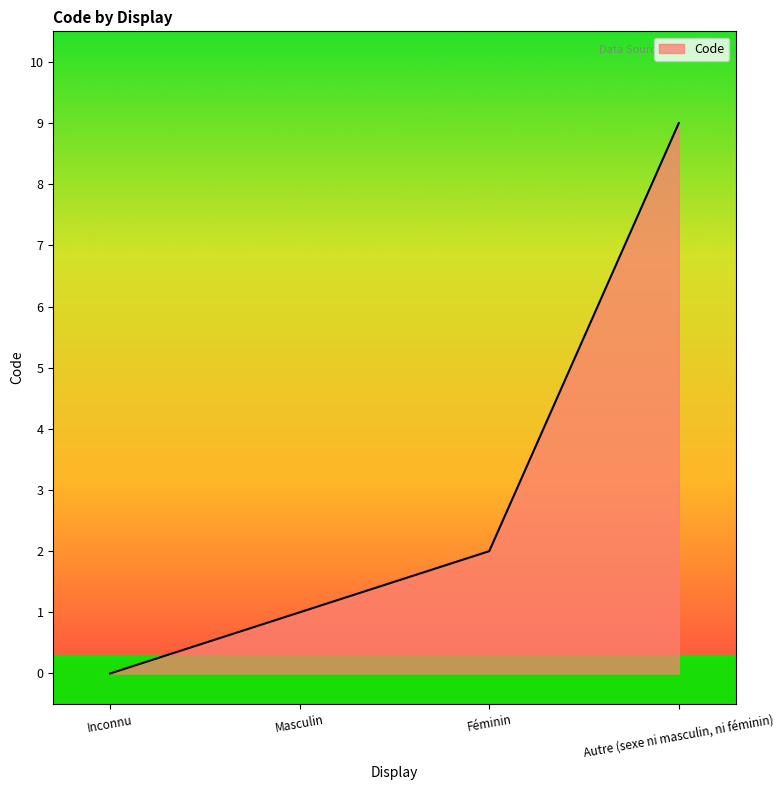

Reading right to left, what are all the values shown in this chart?

Autre (sexe ni masculin, ni féminin)=9	Féminin=2	Masculin=1	Inconnu=0